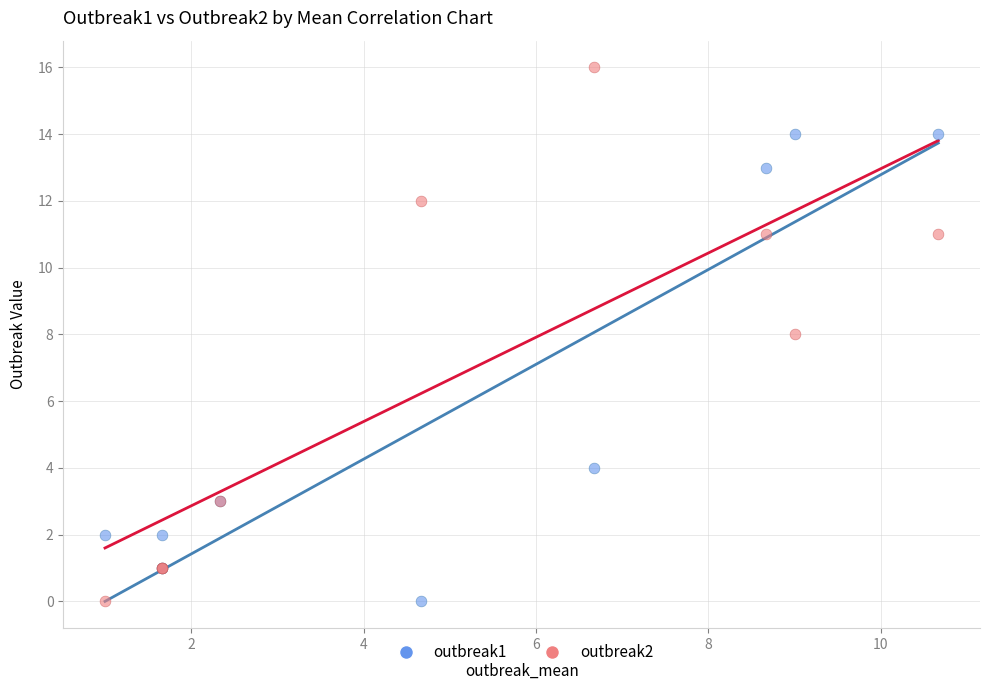

Which series has the largest Y range (max minus min)?

outbreak2